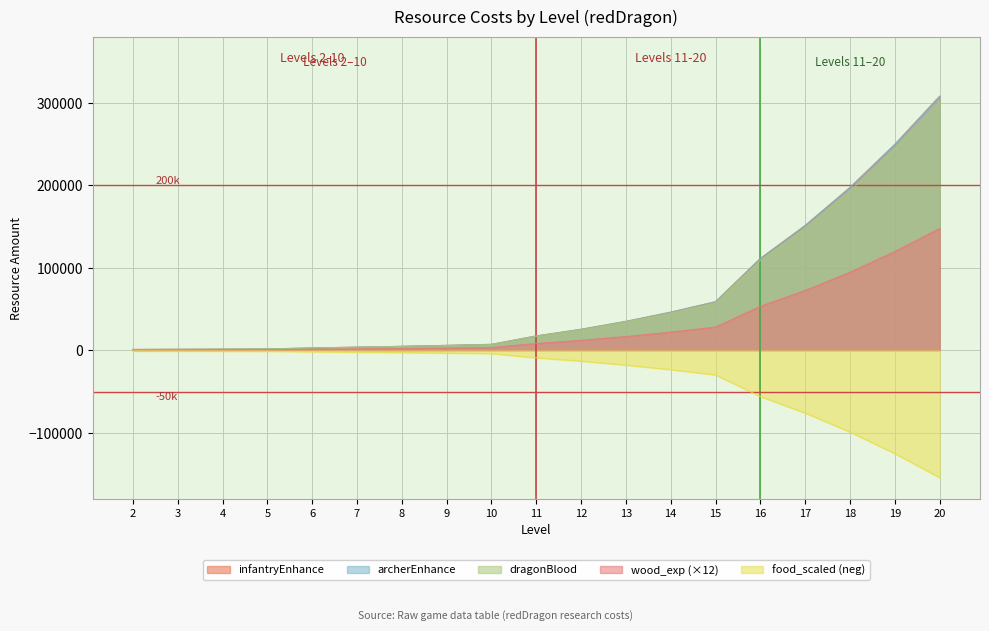

Between 13 and 5, which is larger?

13